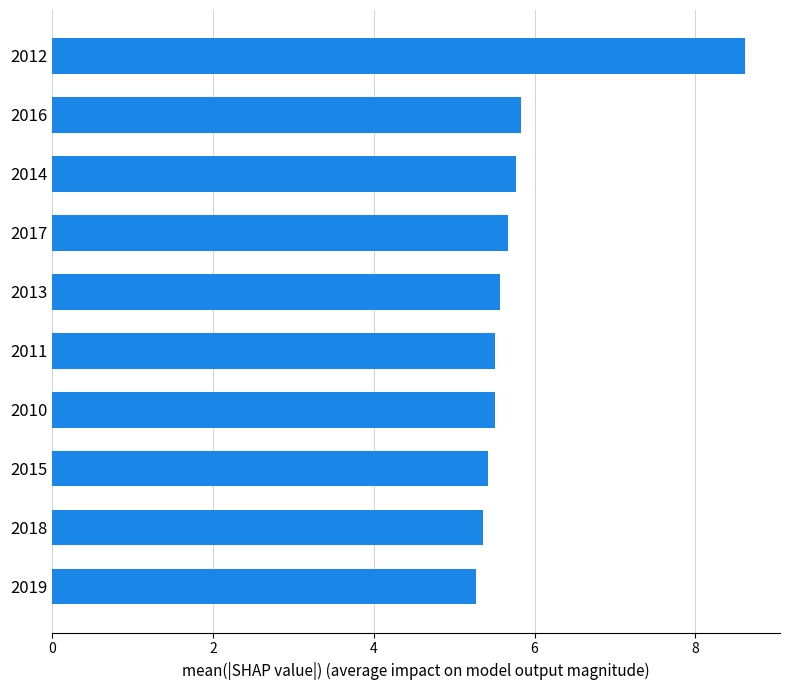

What is the ratio of the value at 2015 to the value at 2017?

1.0